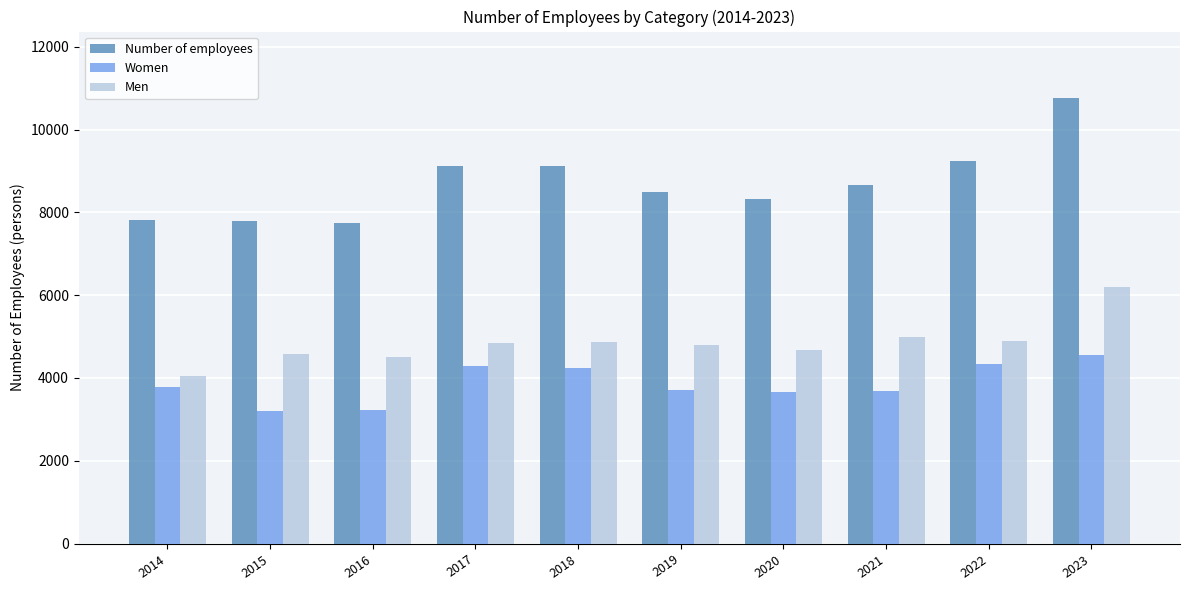

The Women series shows 4280.5 at 2017. True or false?

True